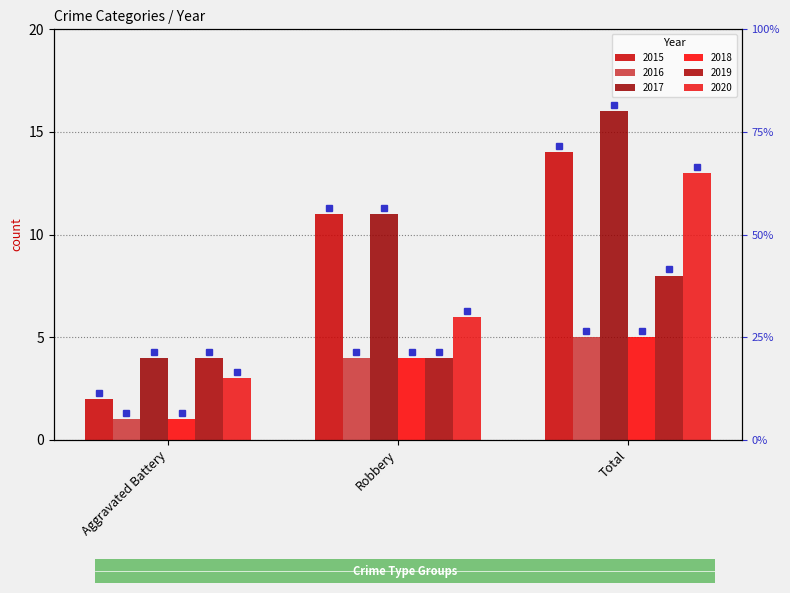

Are the bars grouped side by side (vs. stacked)?

Yes